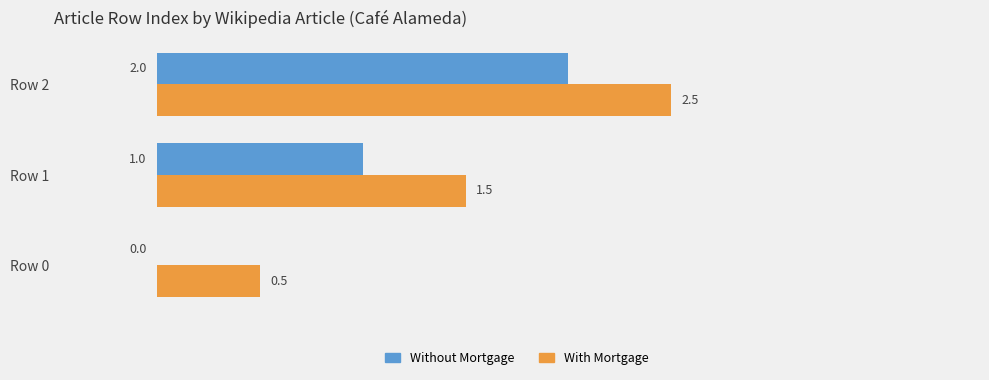

What is the sum of the Without Mortgage values at Row 0 and Row 2?

2.0